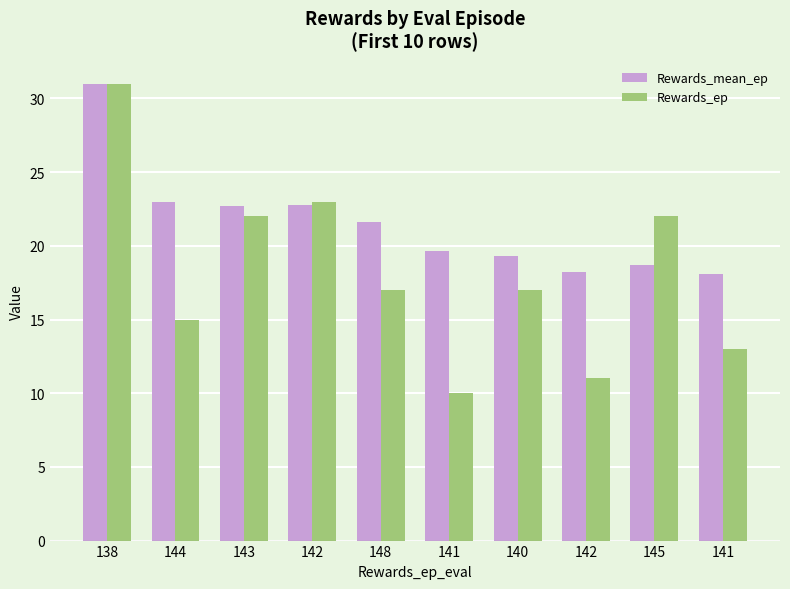

What is the sum of the Rewards_mean_ep values at 148 and 141?

41.3